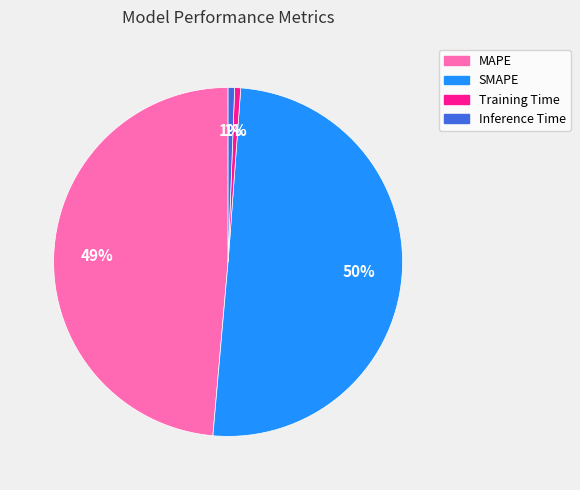

To the nearest percent, what is the difference between the Inference Time and MAPE slice percentages?

48%